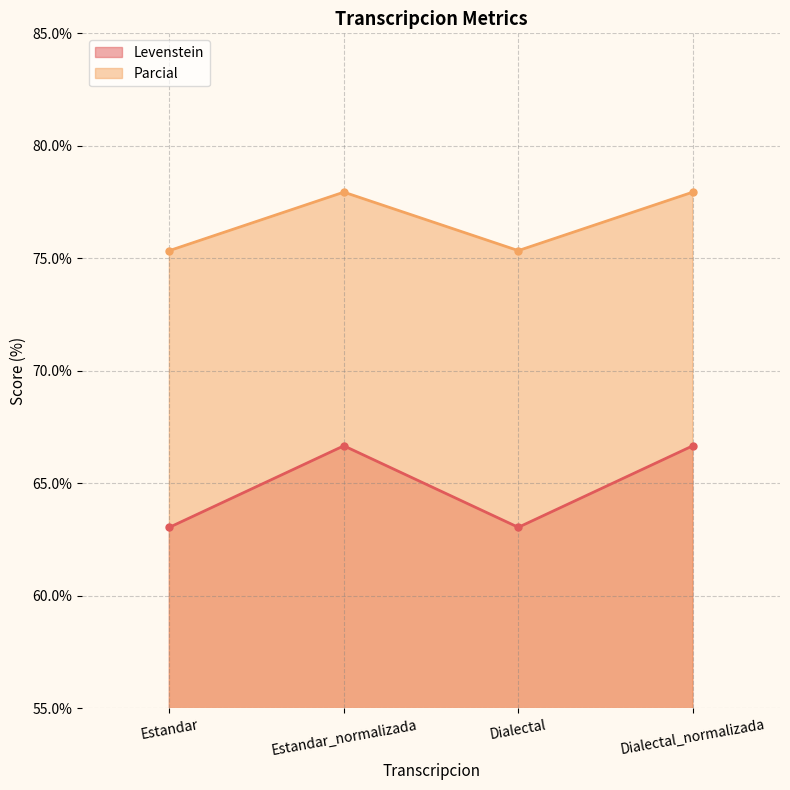

Count the number of categories in the chart.

4